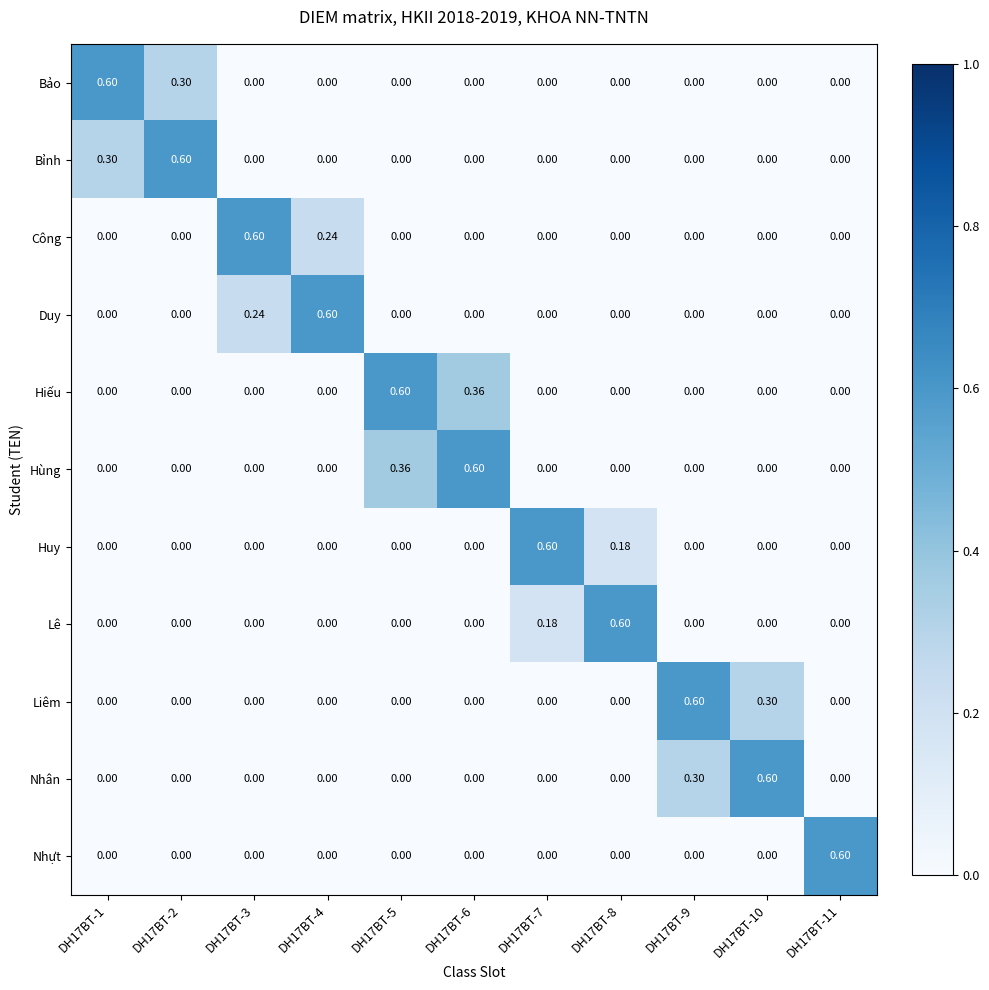

At which category is the sum across all series the highest?

DH17BT-5